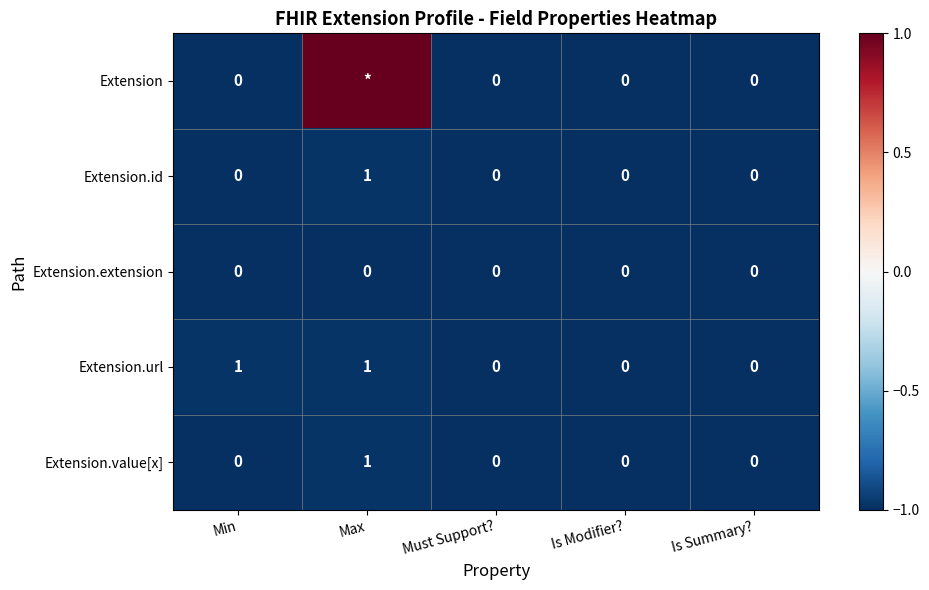

How many values in Extension.id are above zero?

1